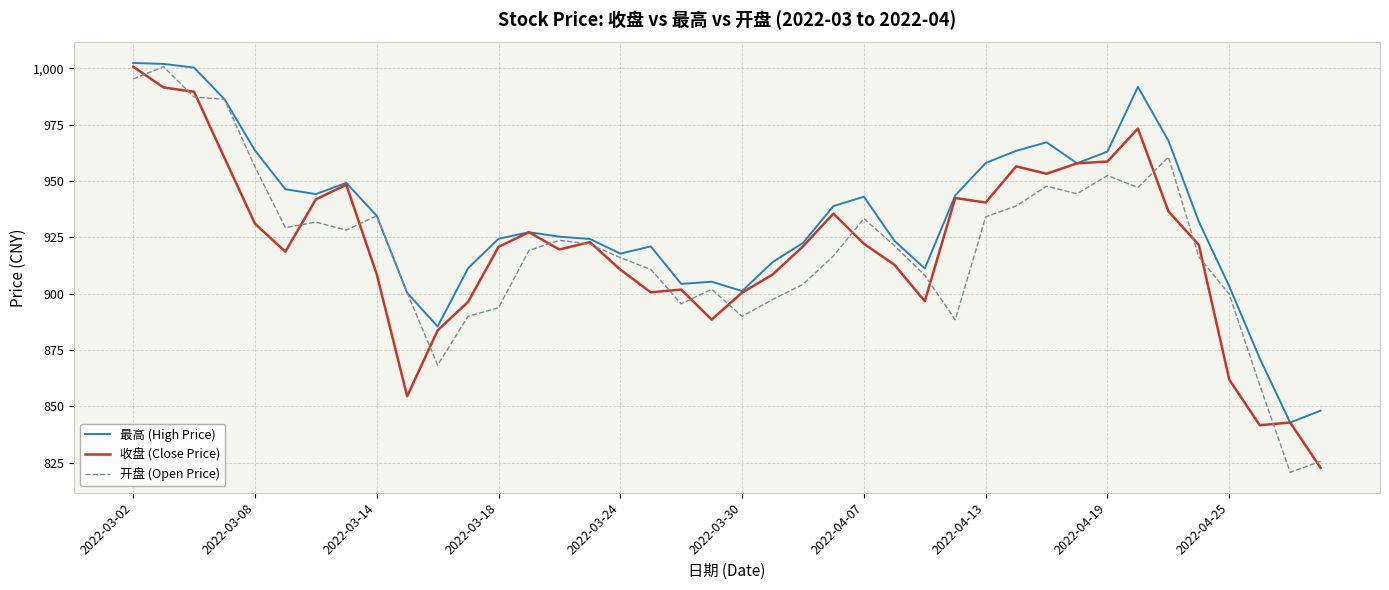

What is the highest value of the 收盘 (Close Price) series?

1000.7